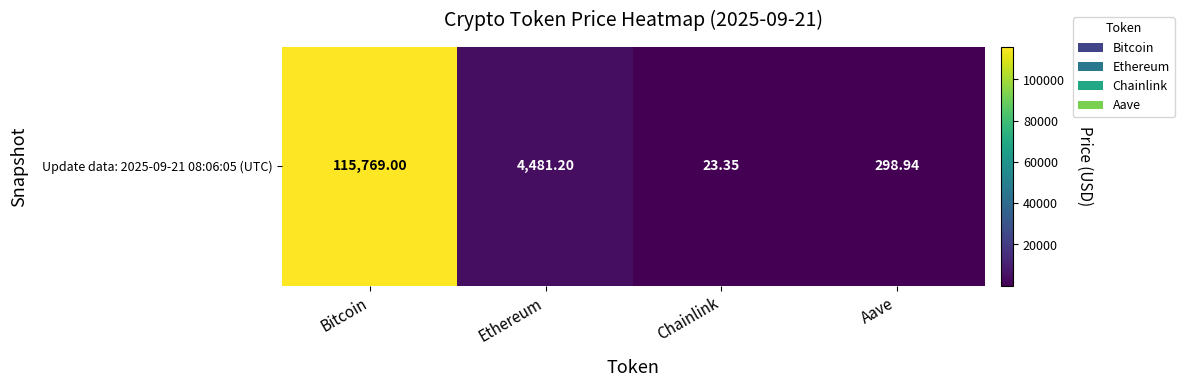

Is it true that the value at Chainlink is 34.8?

False